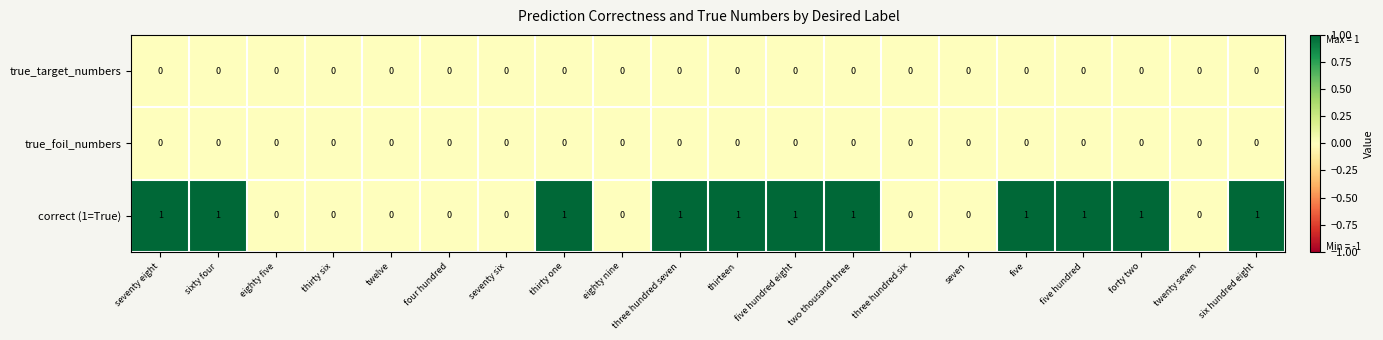

Is the value of correct (1=True) at thirty one greater than the value of true_target_numbers at thirteen?

Yes